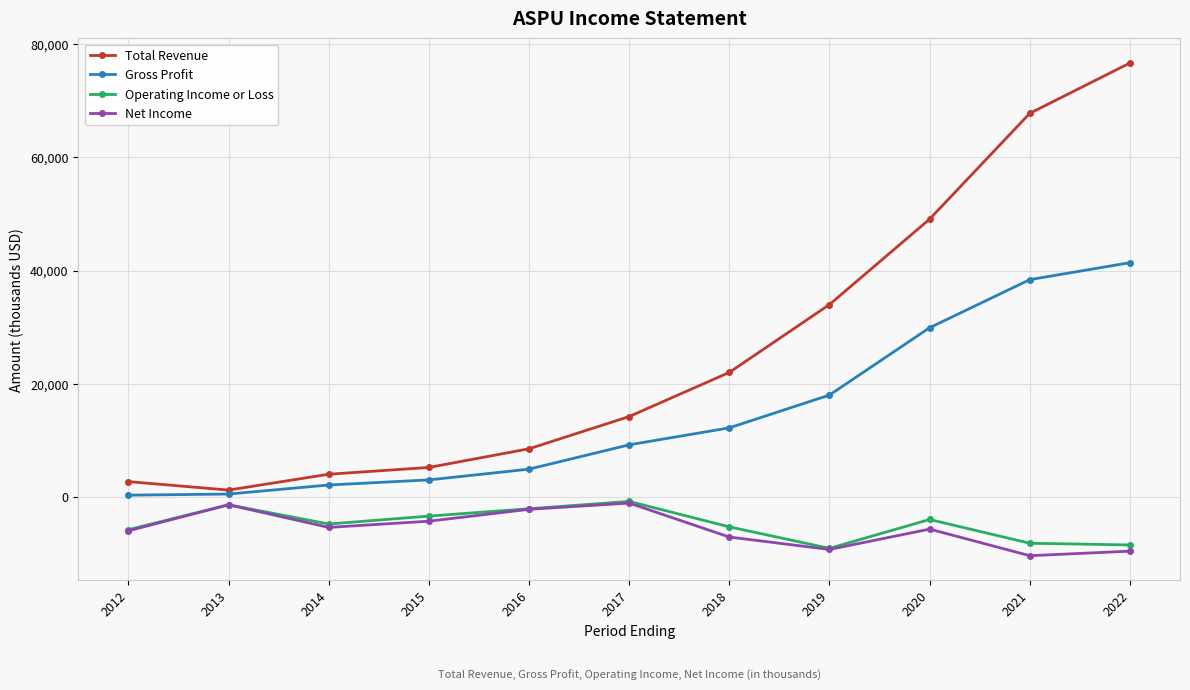

At how many categories does at least one series exceed 28443?

4